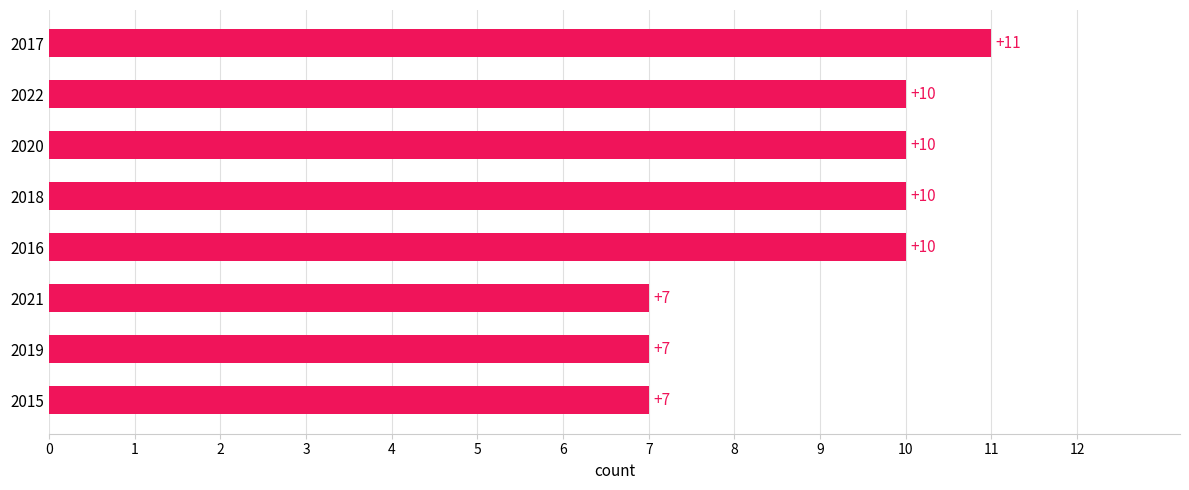

How many series are shown in this chart?

1